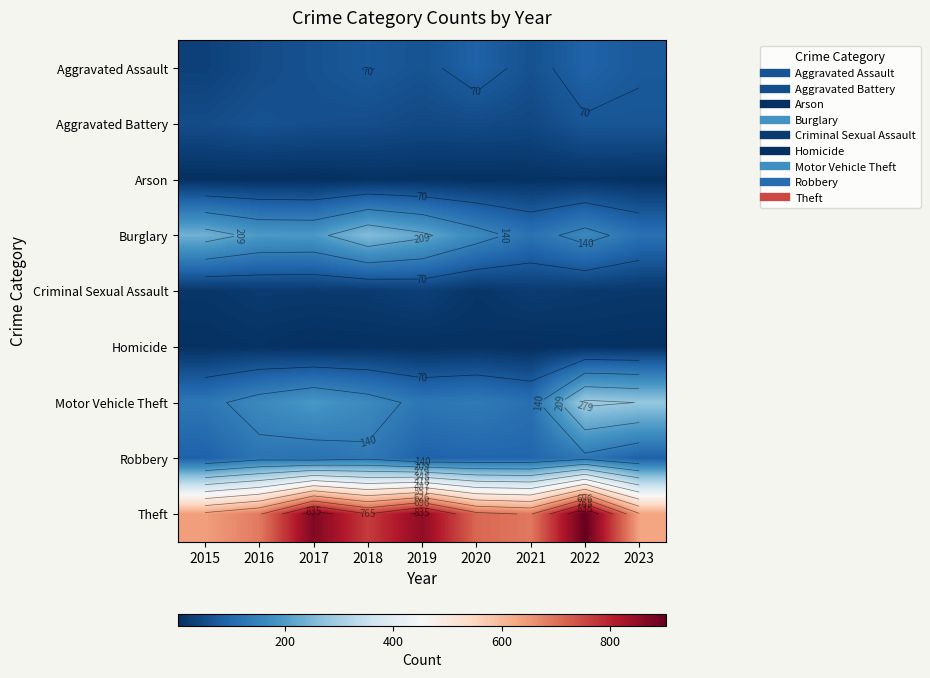

What is the spread (max minus min) of values at 2015?

638